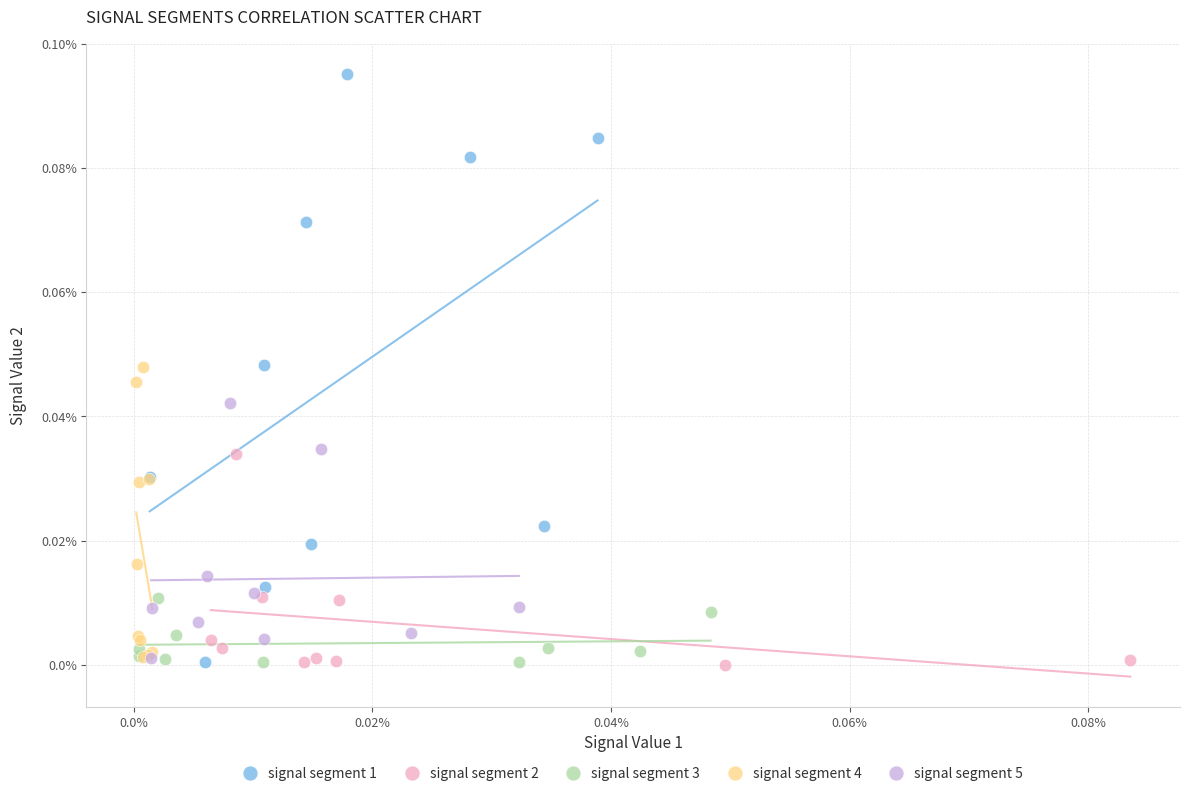

Which series reaches the maximum Y coordinate?

signal segment 1